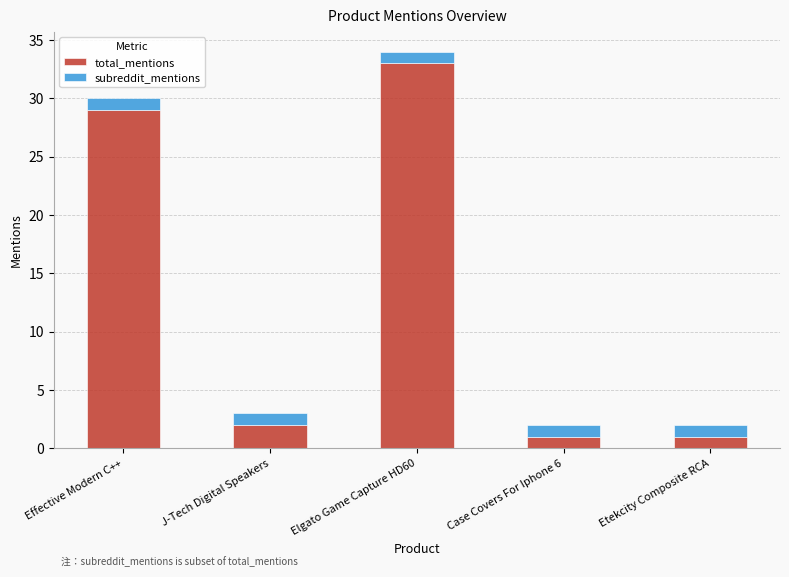

At which label is total_mentions closest to 17?

Effective Modern C++